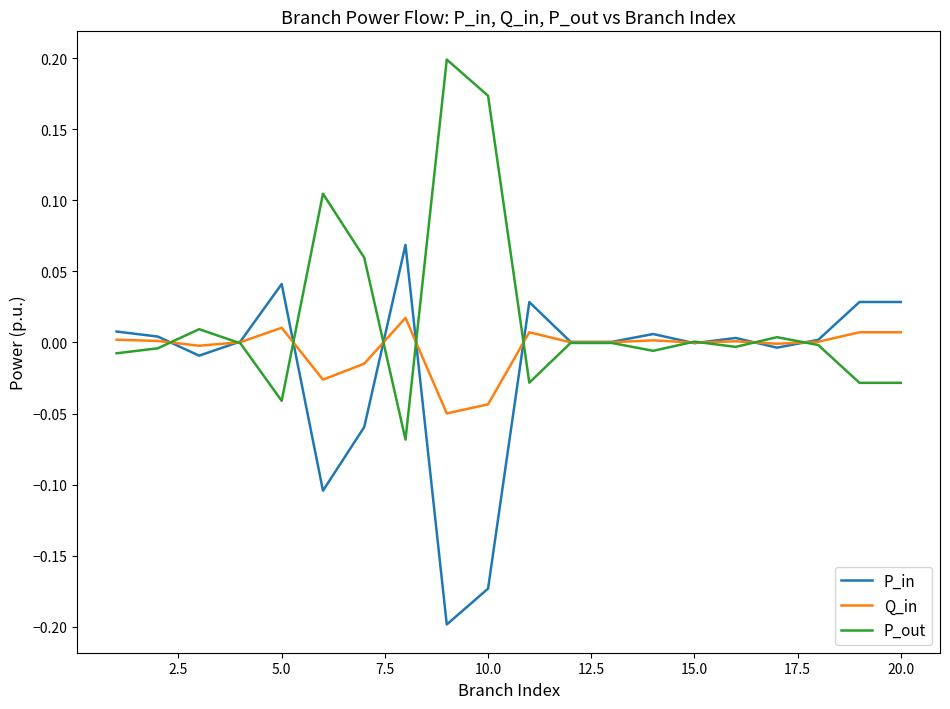

Which series has the largest total across all categories?

P_out